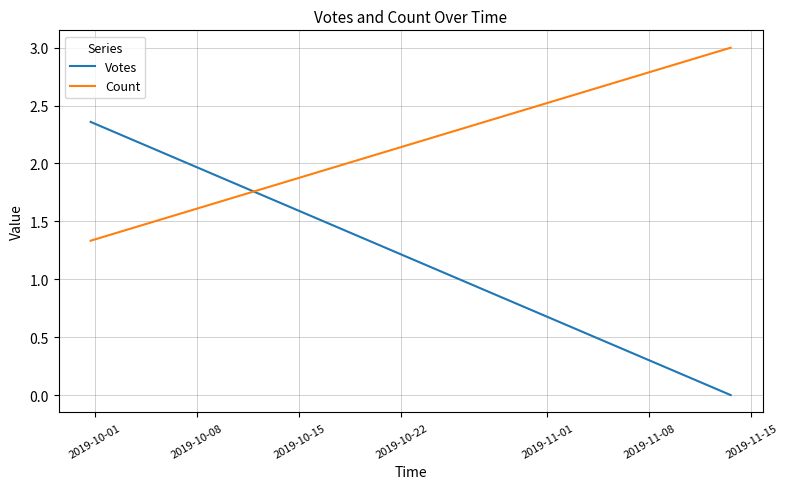

Rank the series at 2019-10-01 from lowest to highest value.

Count, Votes